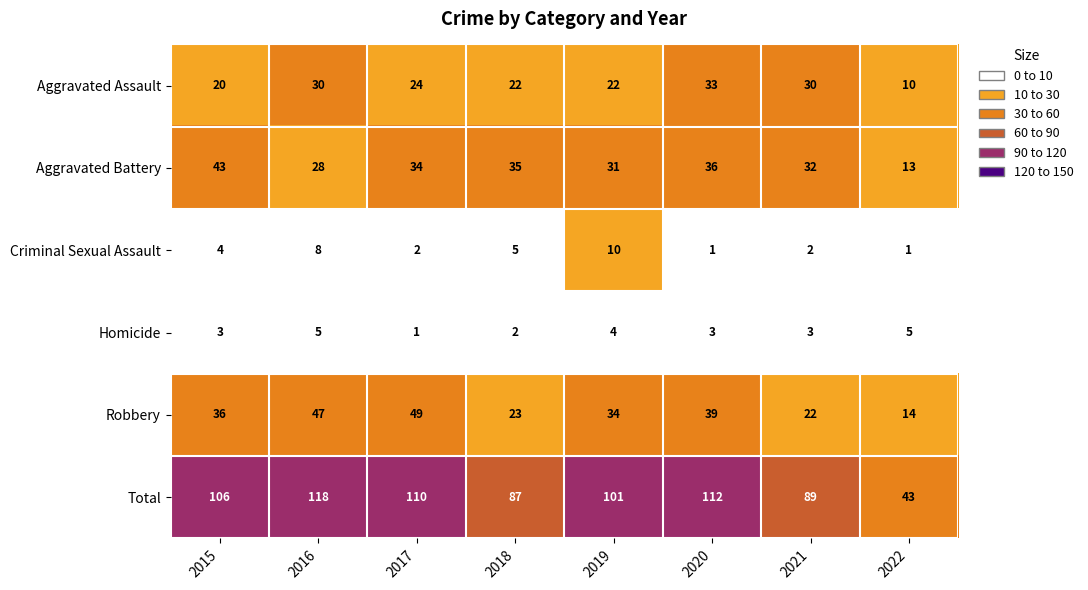

The value of Homicide at 2015 is 5. True or false?

False